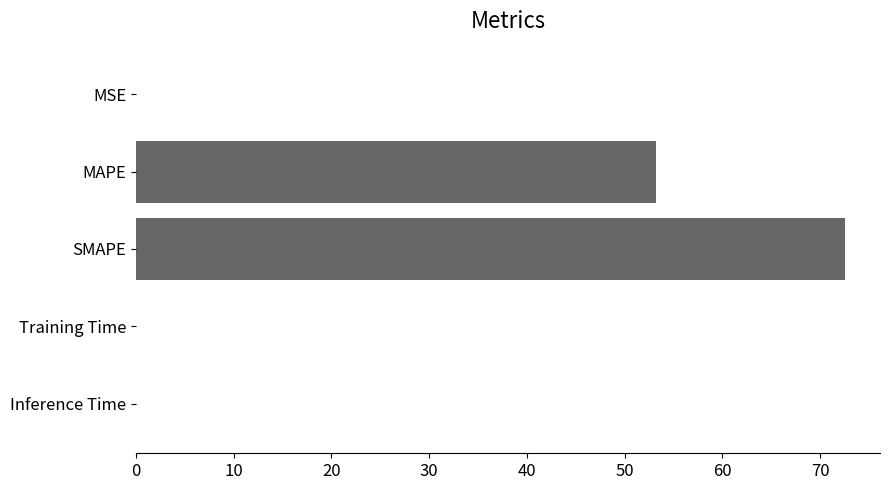

The value at MAPE is 53.2. True or false?

True